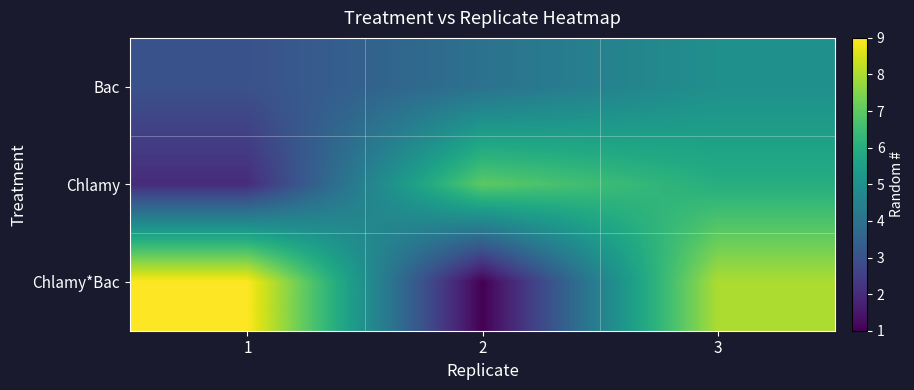

Between 3 and 1, which is larger?

3